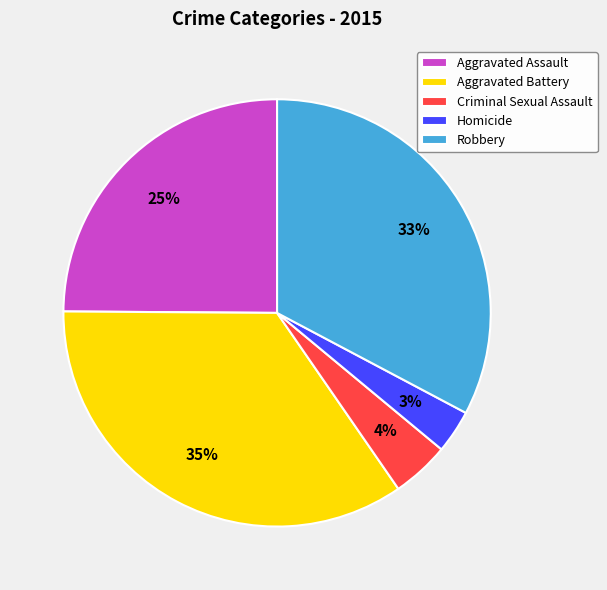

Which category has the smallest portion of the pie?

Homicide